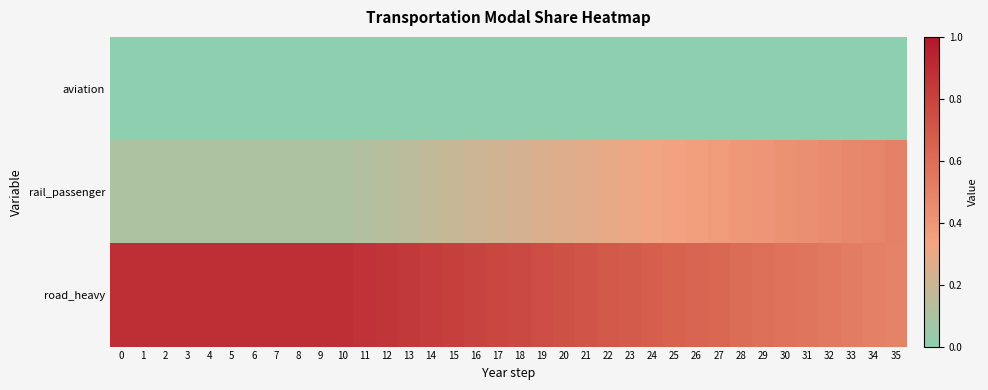

What is the total value across all series at 12?

1.0